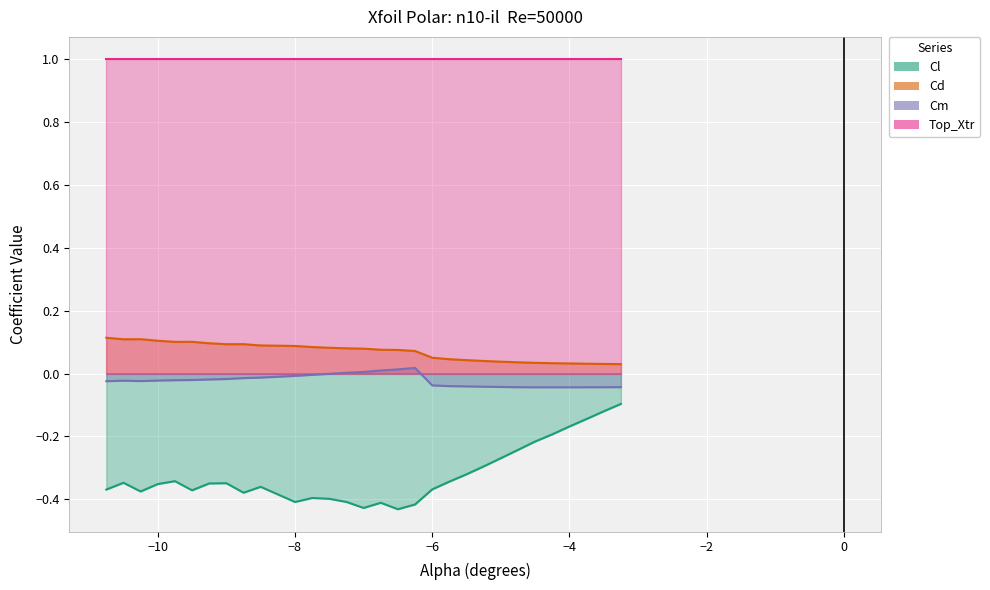

True or false: Cm and Cl cross at least once.

False